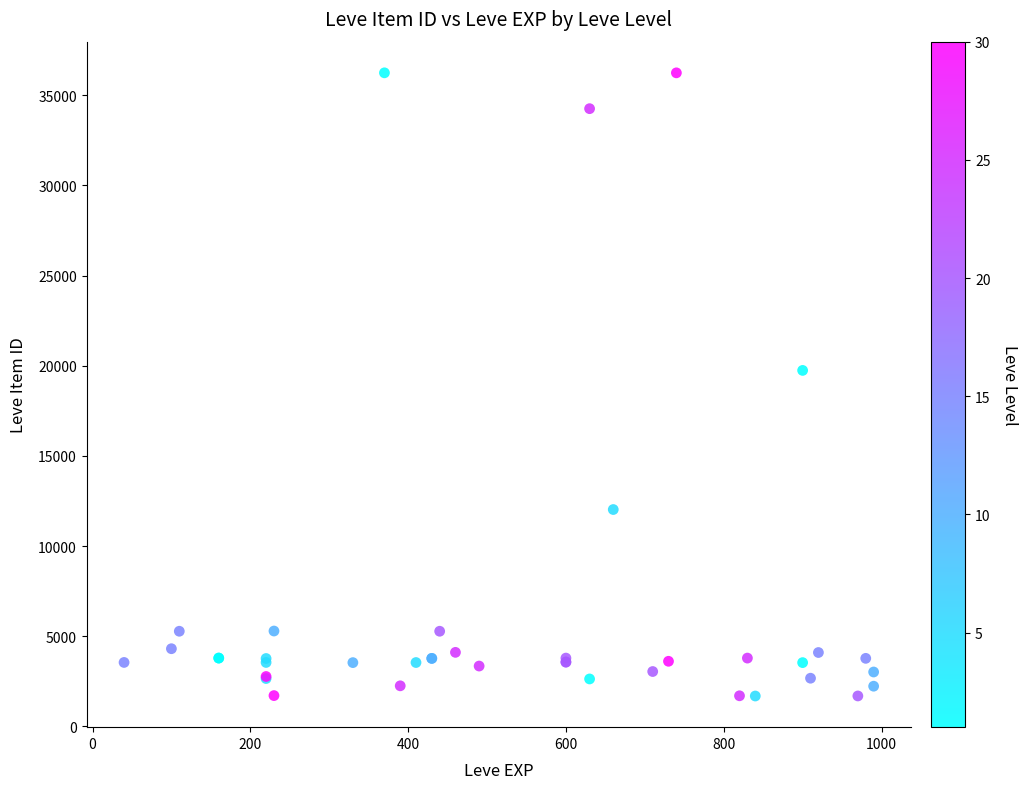

What Y value in the scatter plot is closest to 18967?

19744